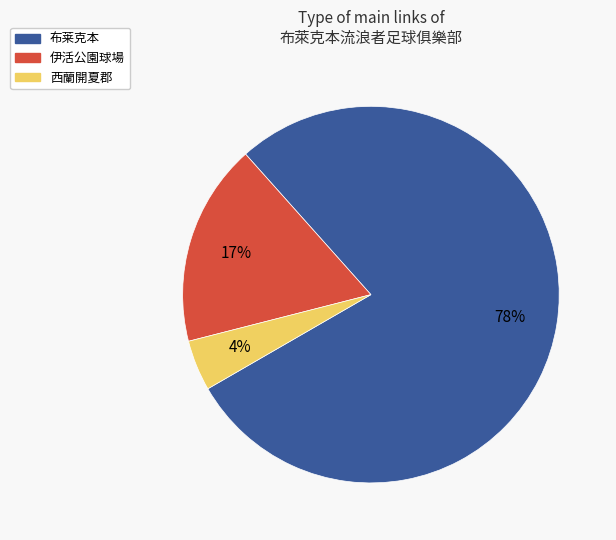

To the nearest percent, what percentage of the pie is 伊活公園球場?

17%